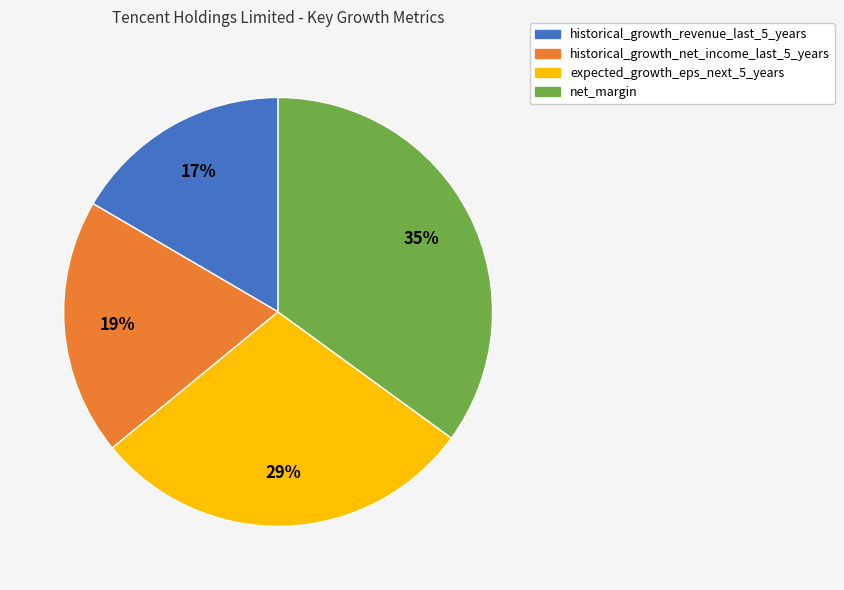

Is there a majority slice in this chart?

No